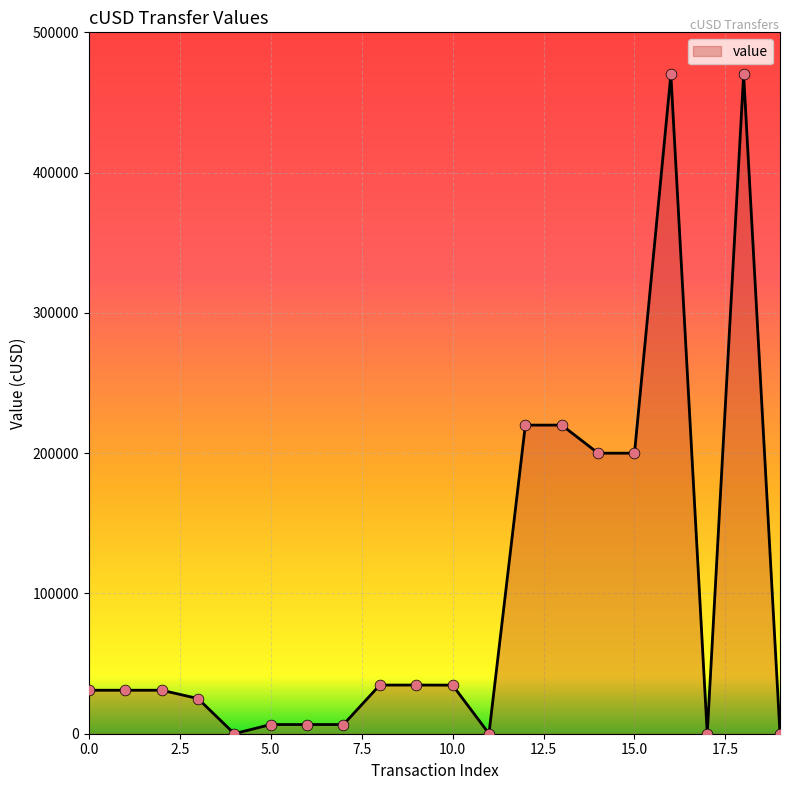

What is the difference between the maximum and minimum values?

469979.0